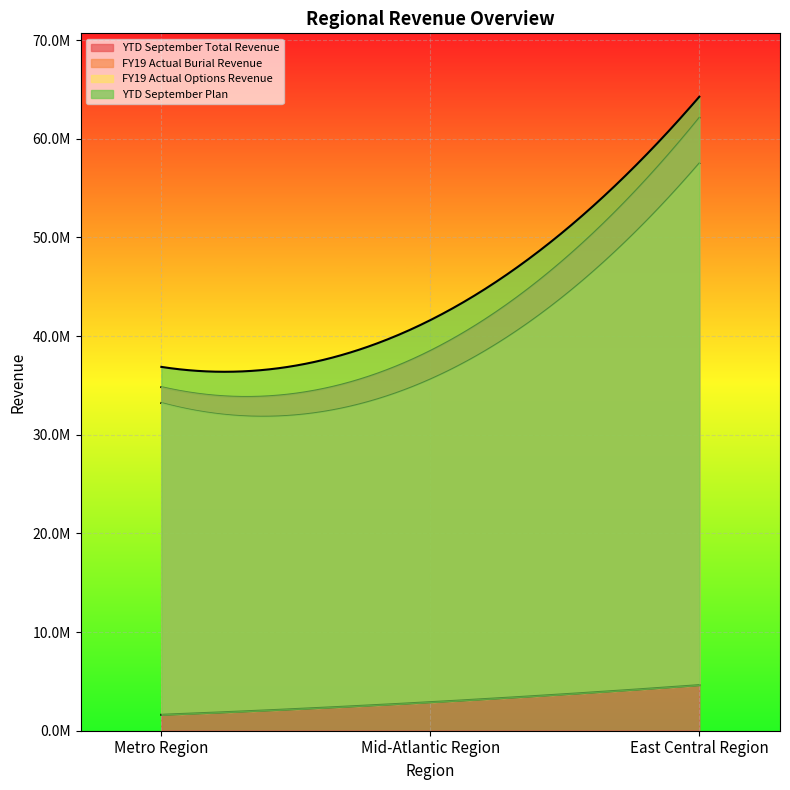

What is the value of the YTD September Plan point at the 2nd from the left?

41620429.1